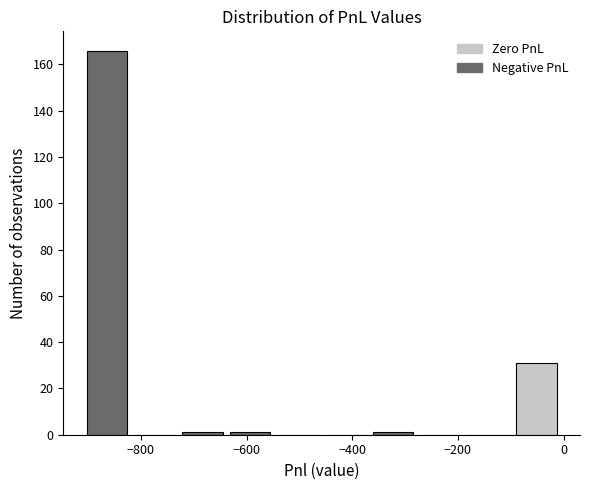

How tall is the bar that spans -100 to 0 on the x-axis? Neither the bar edges nor the heights are printed on the chart, so give them approximately, as read against the axes.

32